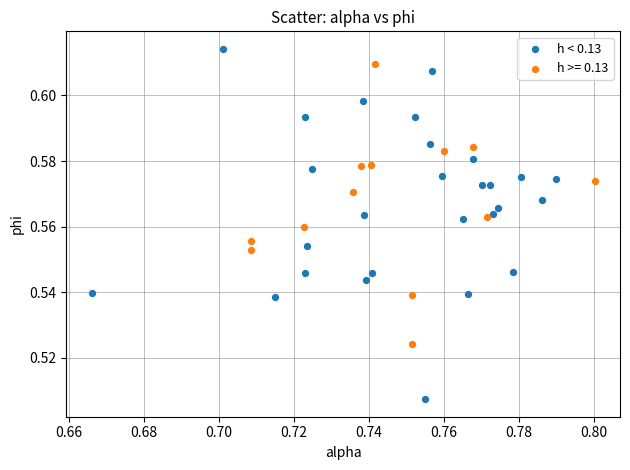

Which series has the largest Y range (max minus min)?

h < 0.13